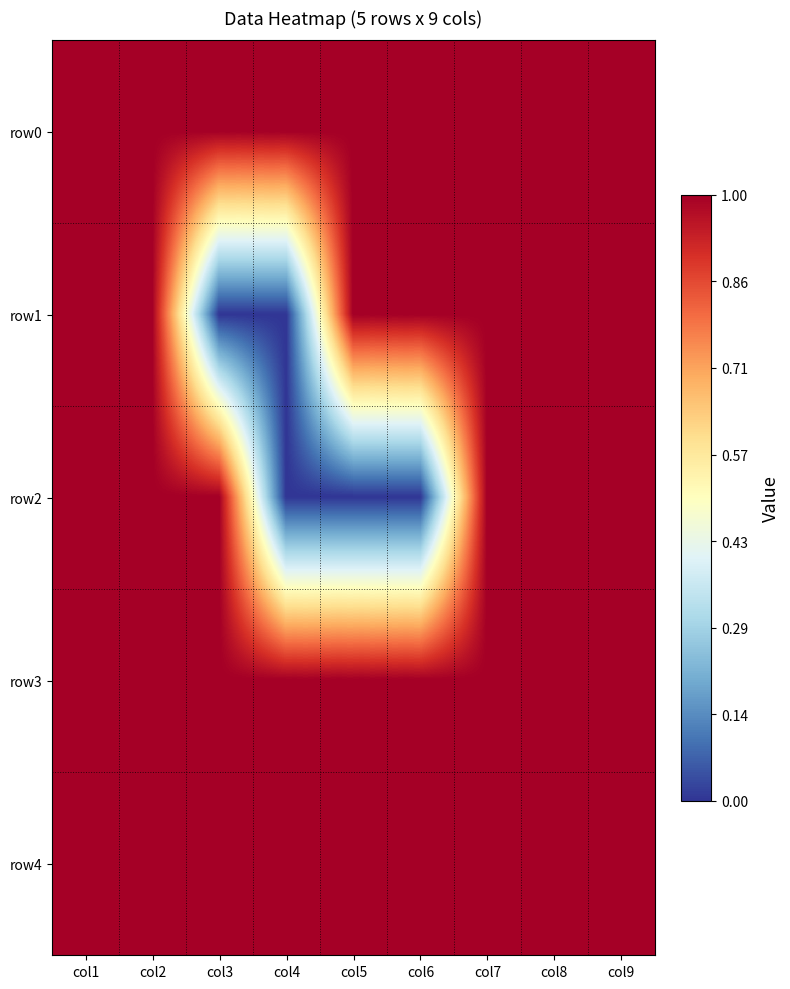

At which category is the sum across all series the highest?

col1